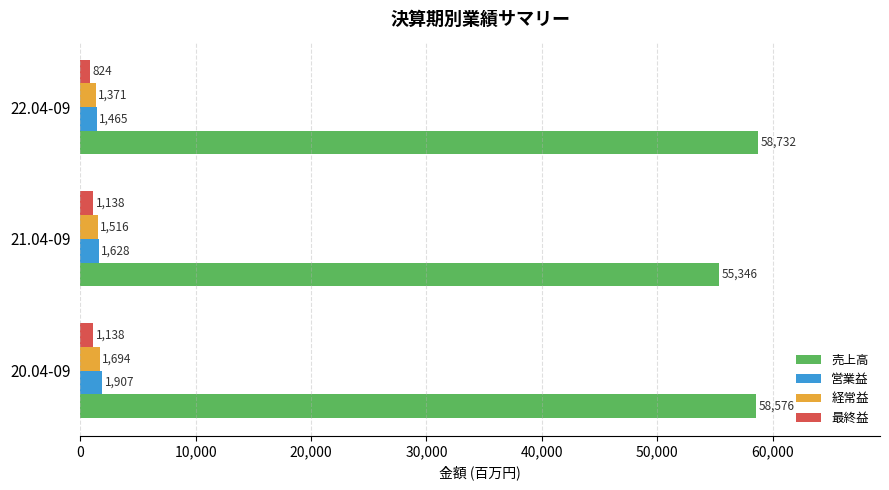

What is the sum of the 売上高 values at 21.04-09 and 22.04-09?

114078